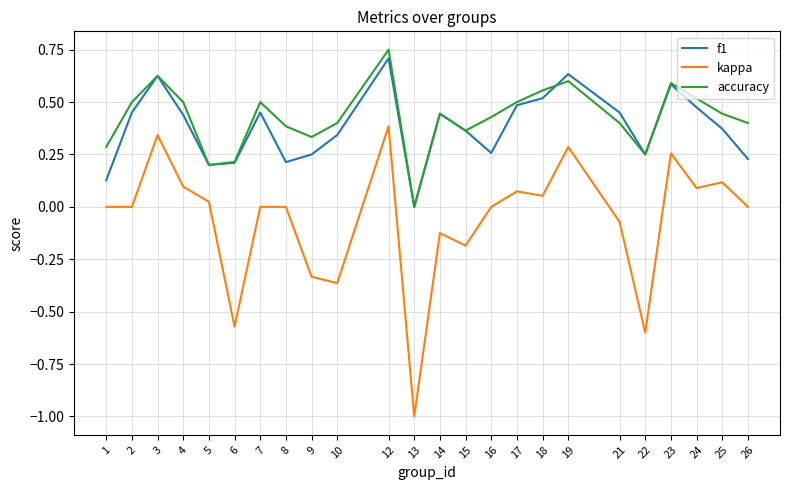

Is the value of kappa at 8 greater than the value of accuracy at 19?

No